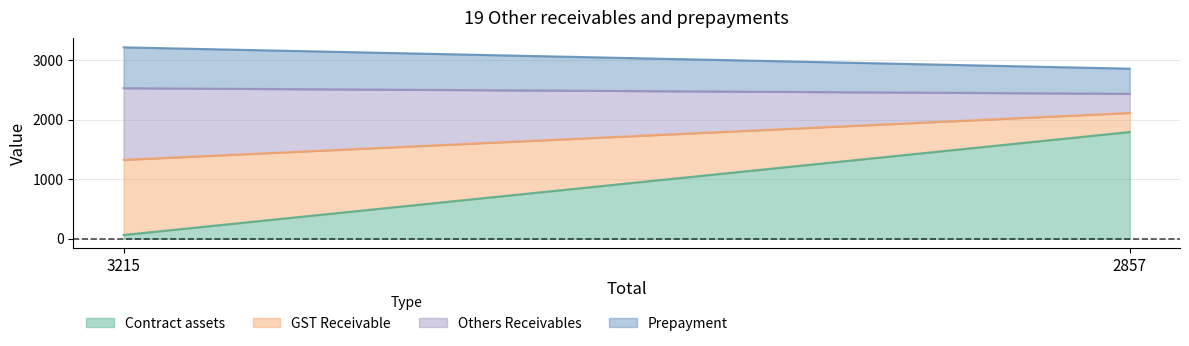

Which series has the widest spread of values?

Contract assets